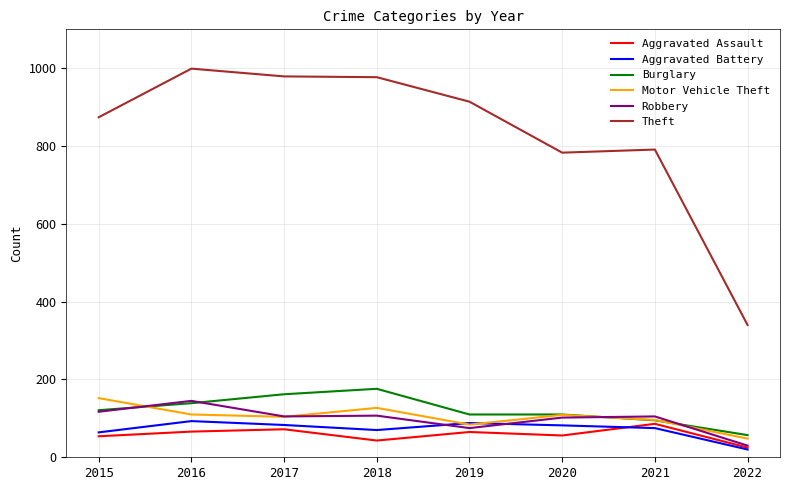

What is the average value of the Robbery series?

98